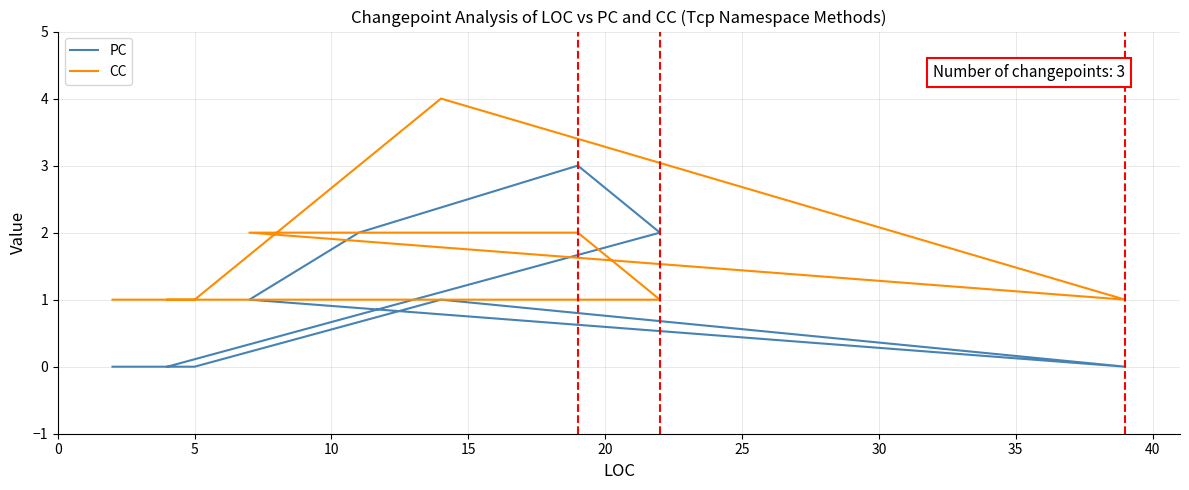

What is the difference between the PC values at 10 and 5?

1